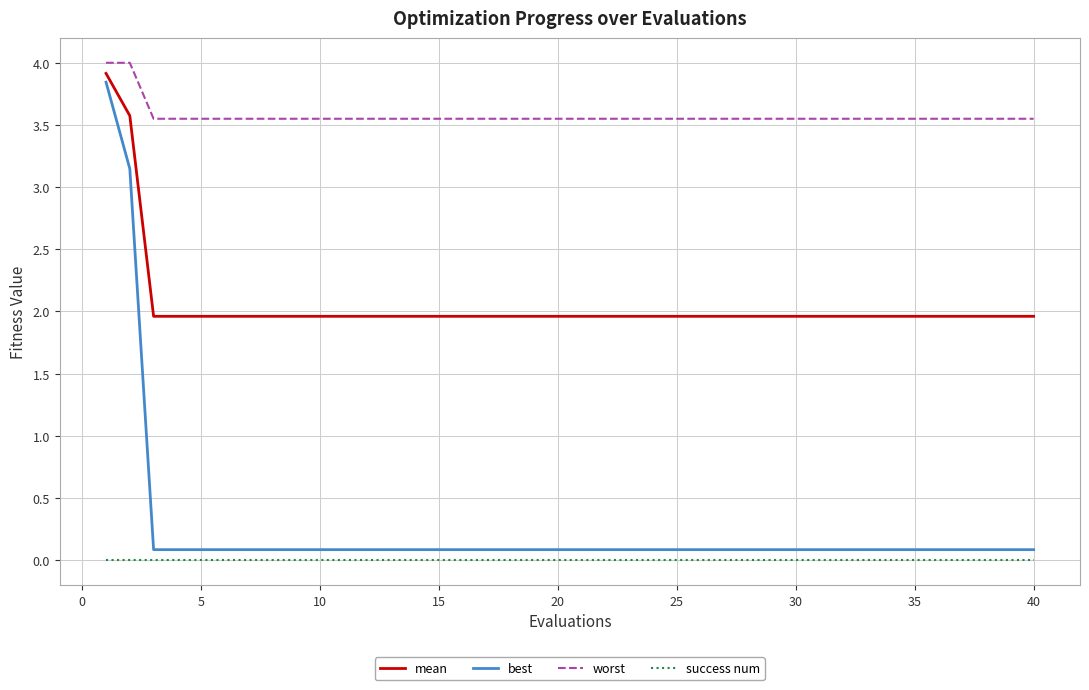

Which series has the widest spread of values?

best